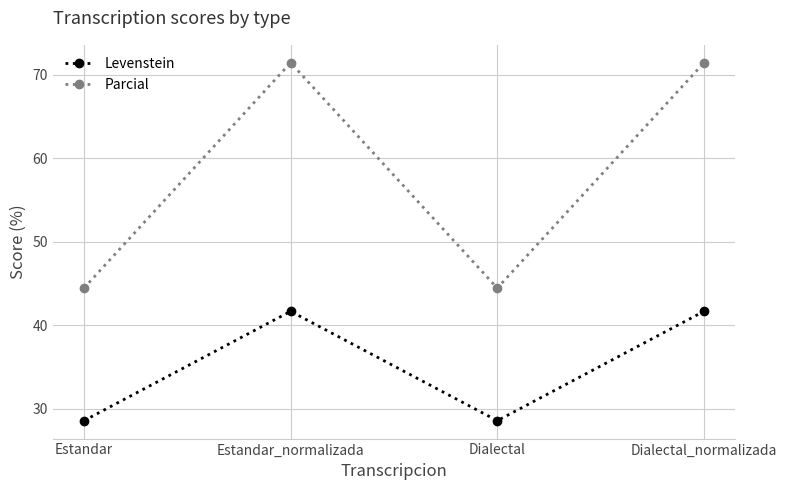

The Levenstein series shows 6.3 at Dialectal. True or false?

False